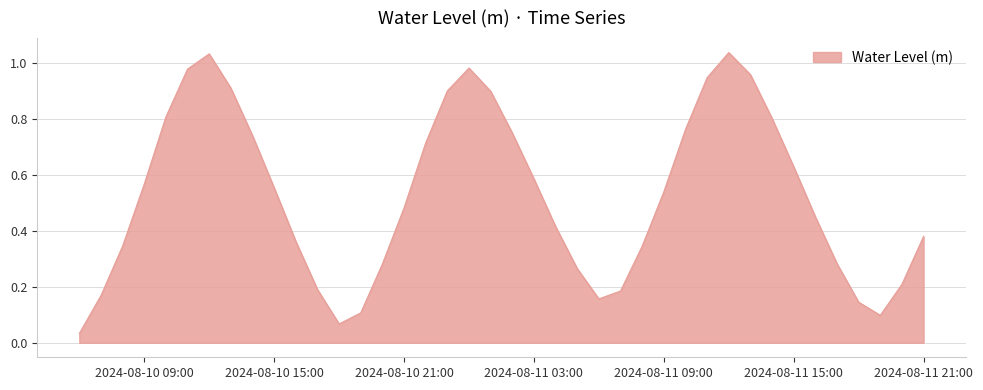

Does the chart have visible grid lines?

Yes